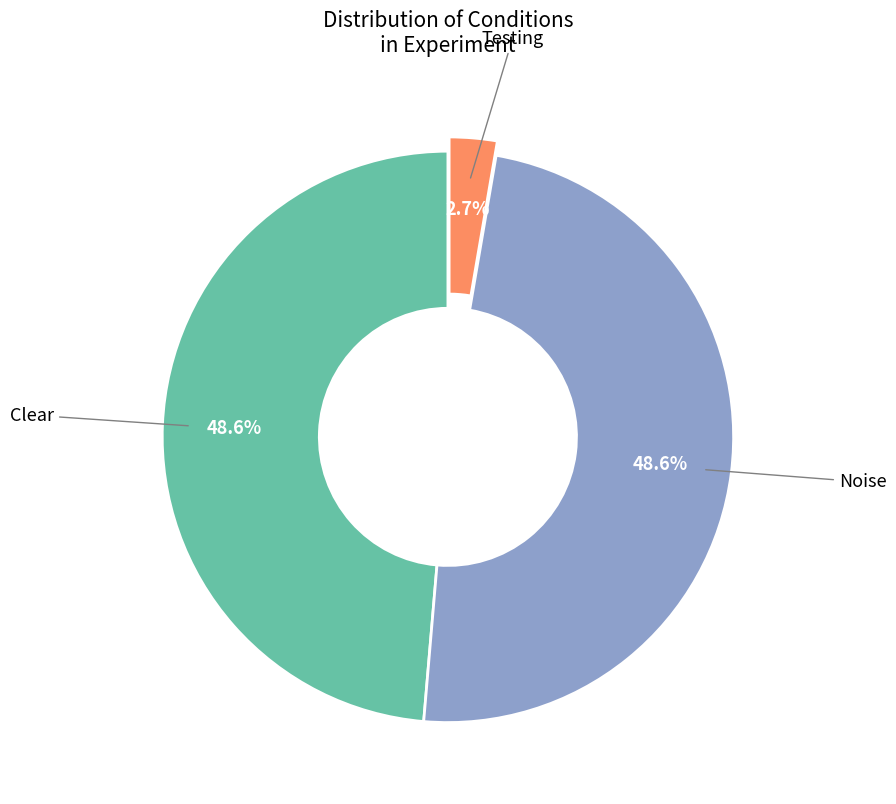

To the nearest percent, what percentage of the pie is Testing?

3%